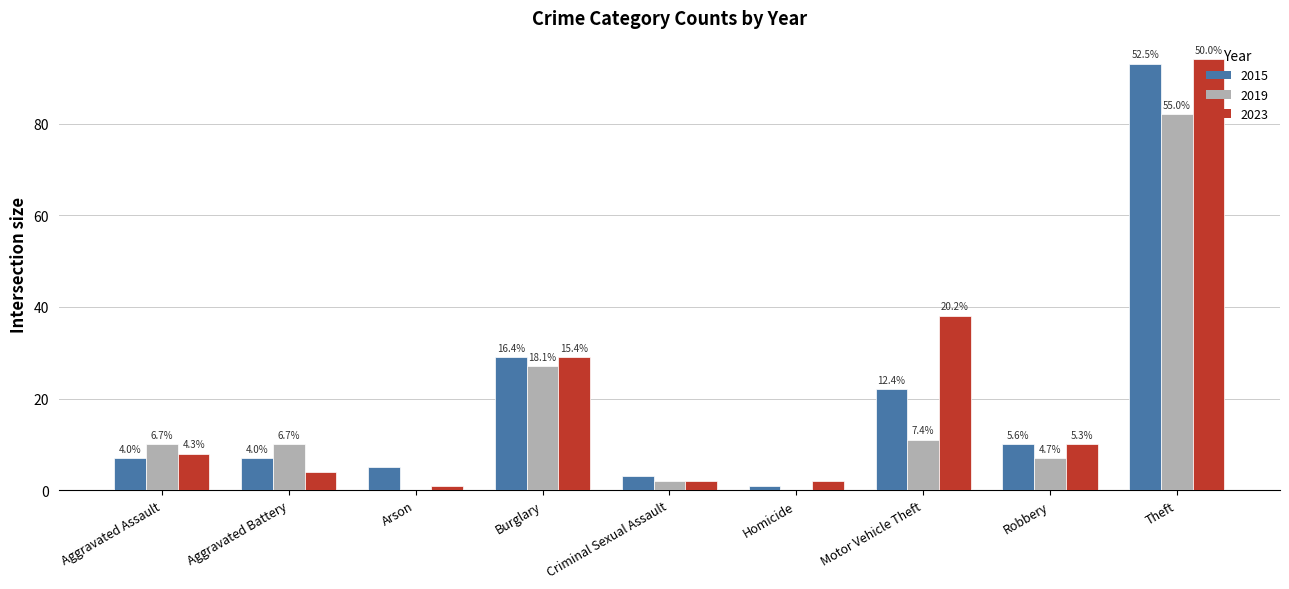

What position from the left is Burglary?

4